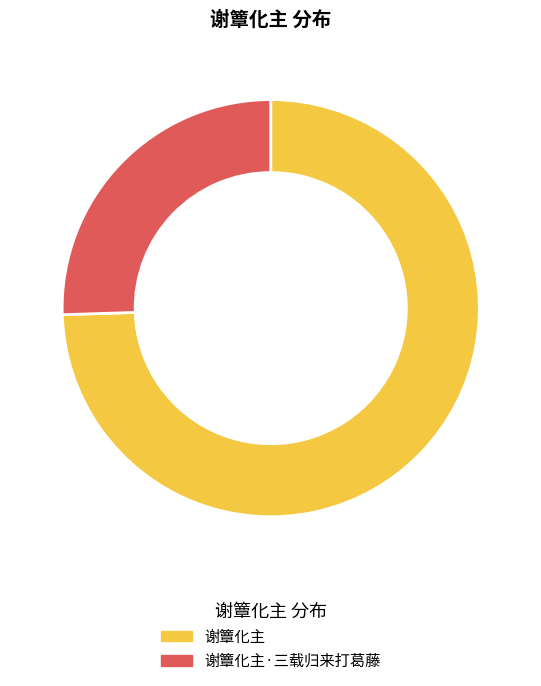

Which slice represents more than half of the pie?

谢簟化主